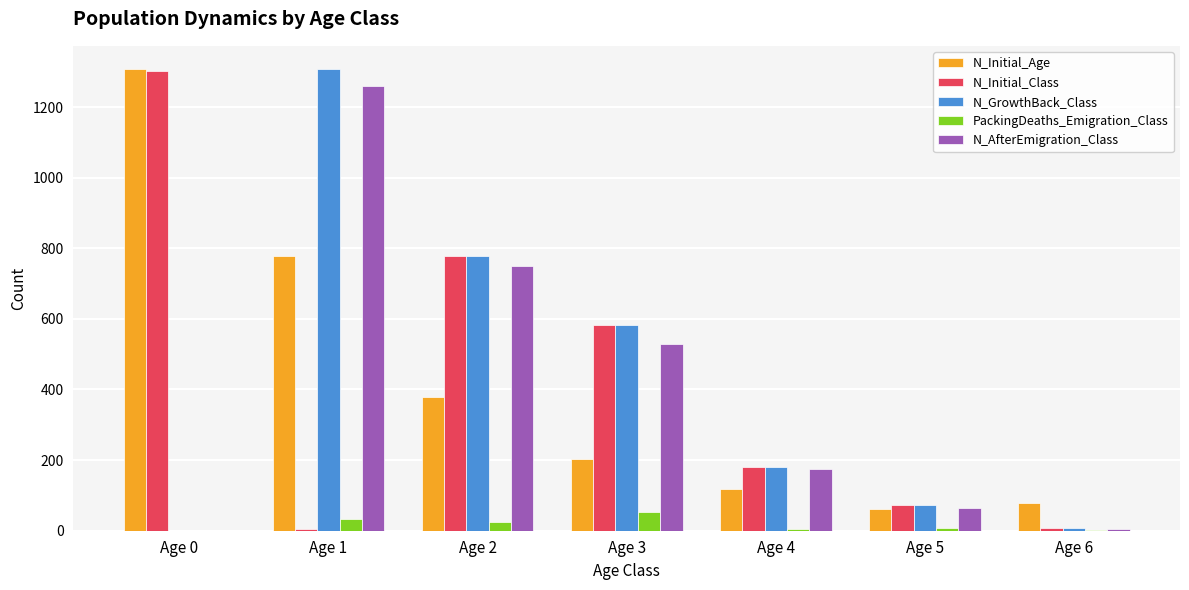

Which series changed the most between Age 0 and Age 5?

N_Initial_Age